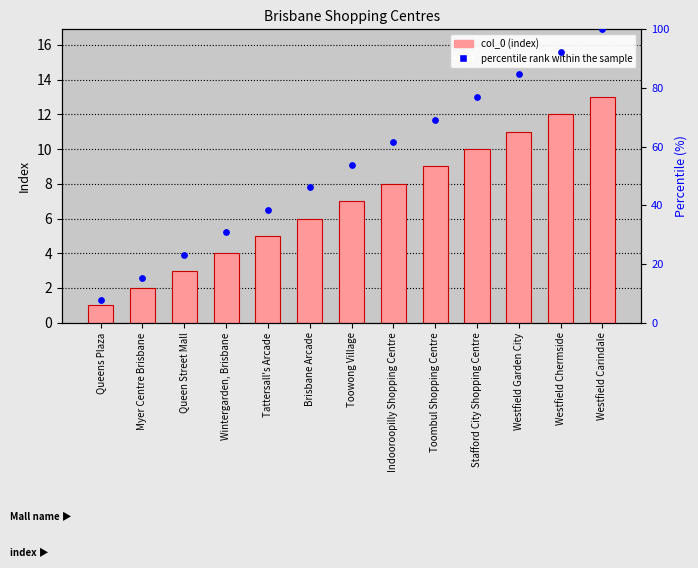

Which series has the largest Y range (max minus min)?

percentile rank within the sample